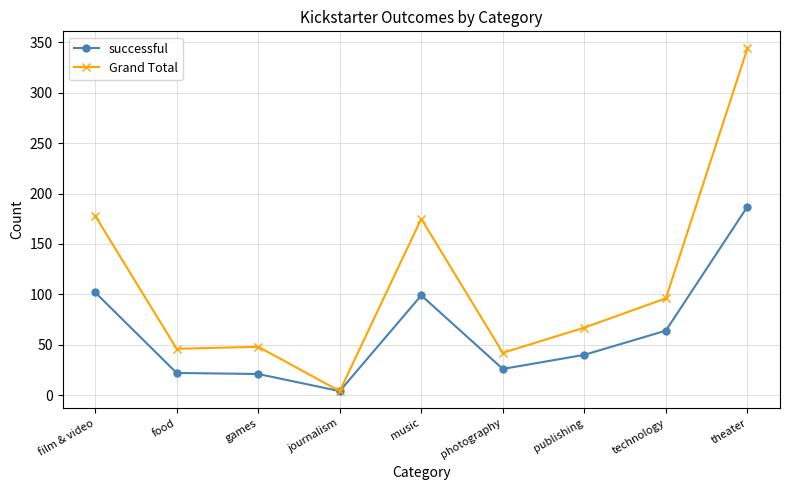

Which series has the widest spread of values?

Grand Total